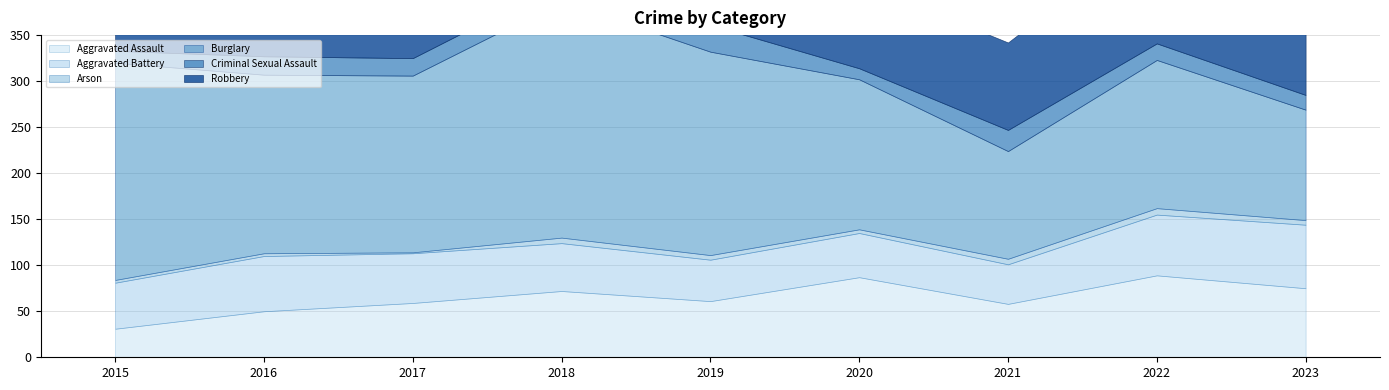

What is the difference between the highest and lowest values at 2018?

251